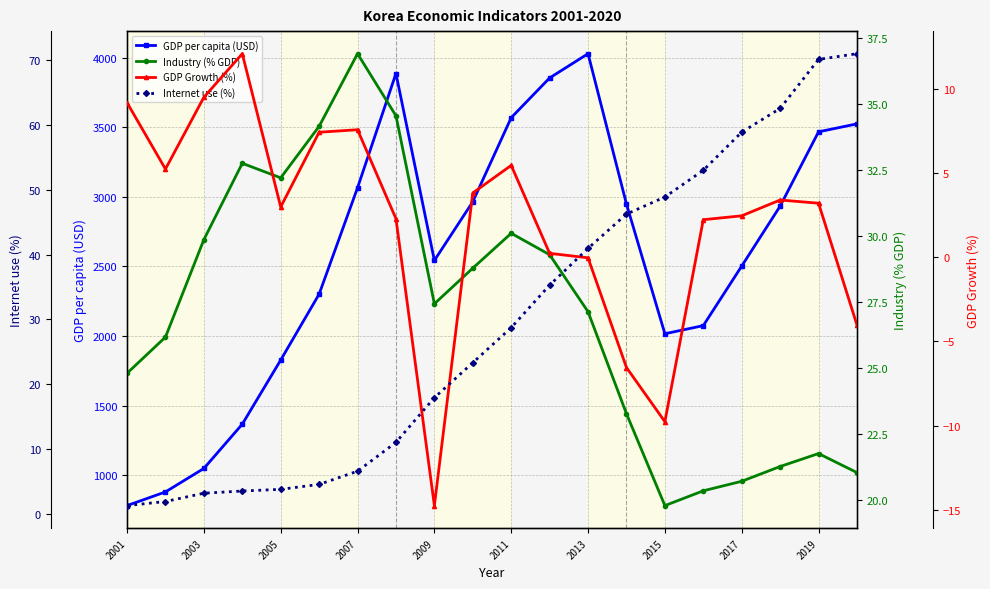

How many values in GDP Growth (%) are below zero?

5